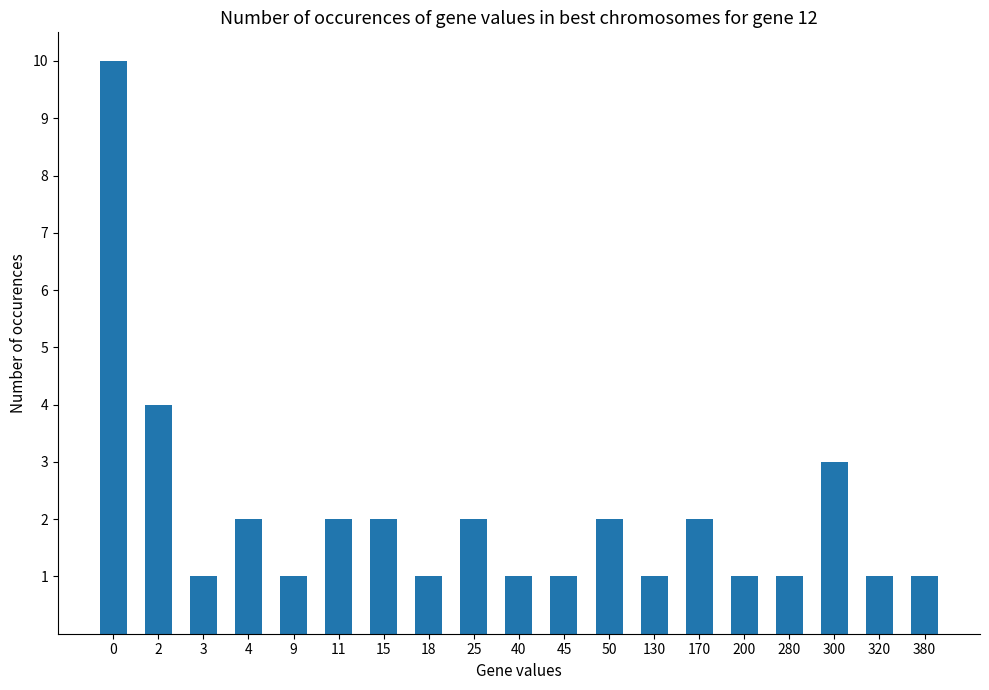

What is the value of the 19th bar from the left?

1